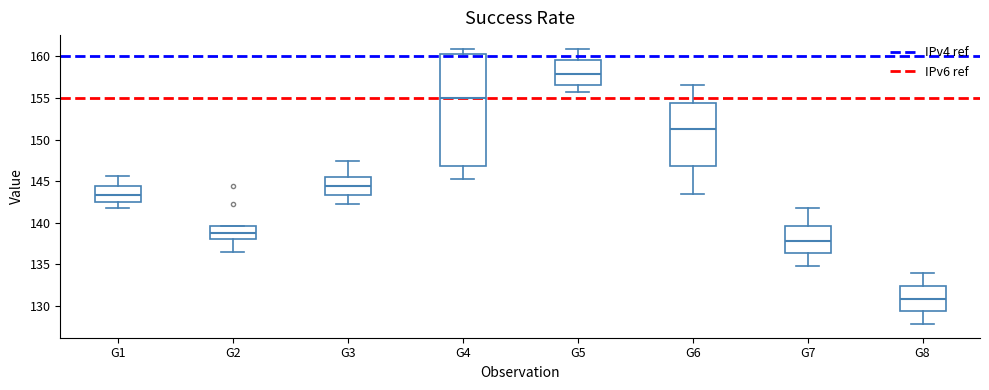

Comparing the boxes themselves (not the whiskers), which one is the tallest?

G4